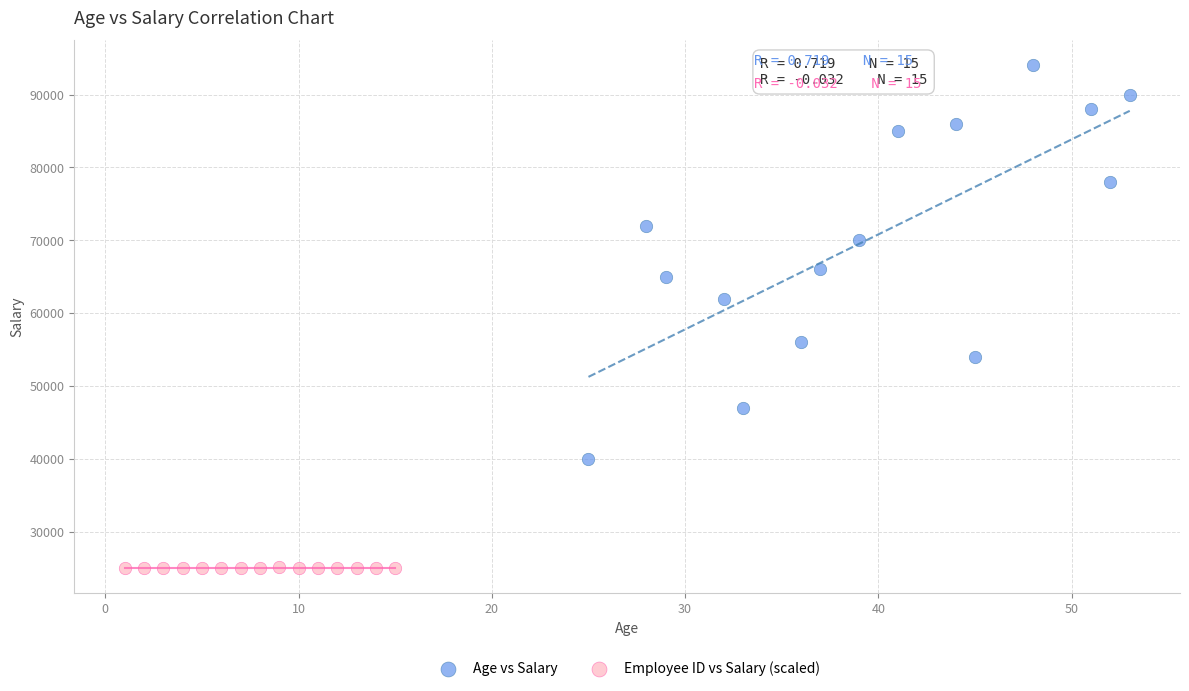

Which series contains the highest Y value?

Age vs Salary